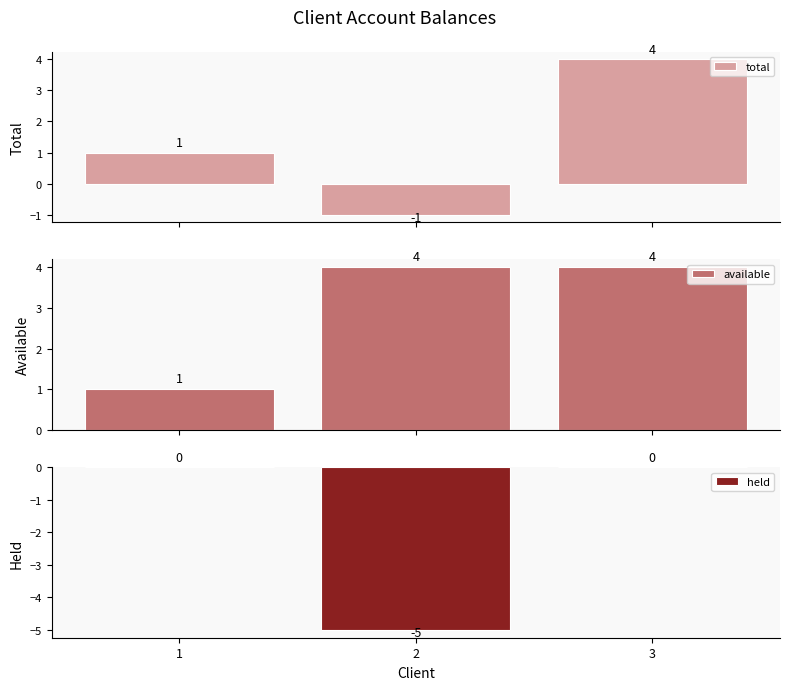

Where does the total series first go above 1?

3